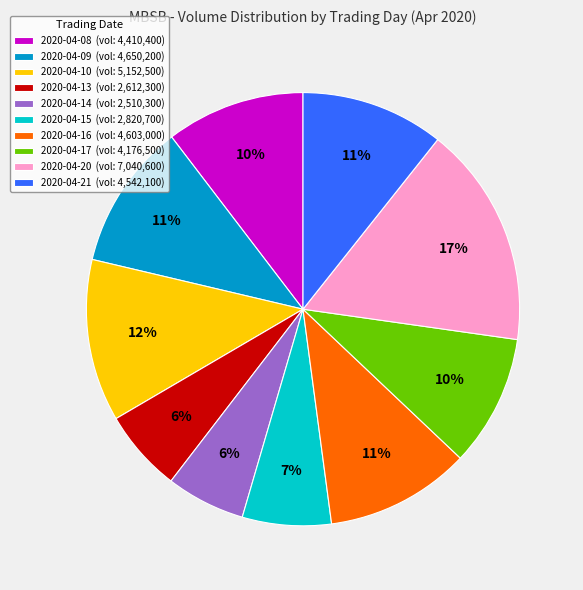

How many slices are in this pie chart?

10